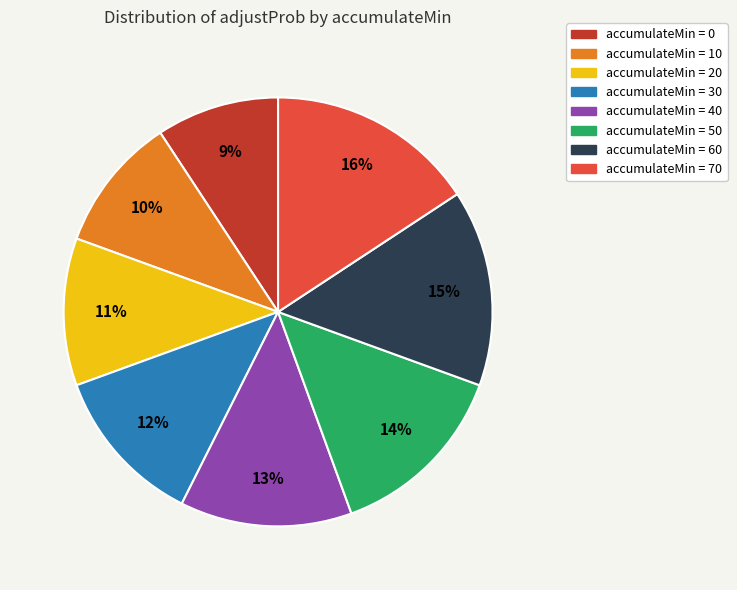

Does any single category account for the majority?

No